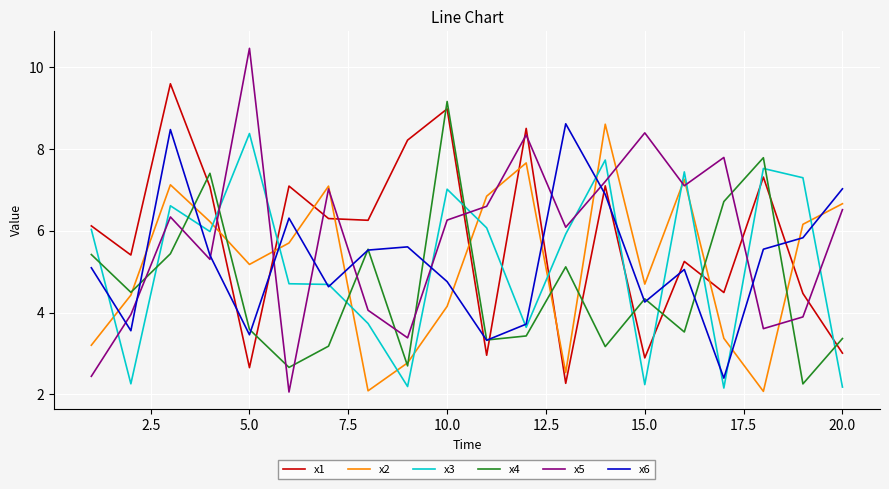

What is the maximum value for x4?

9.2